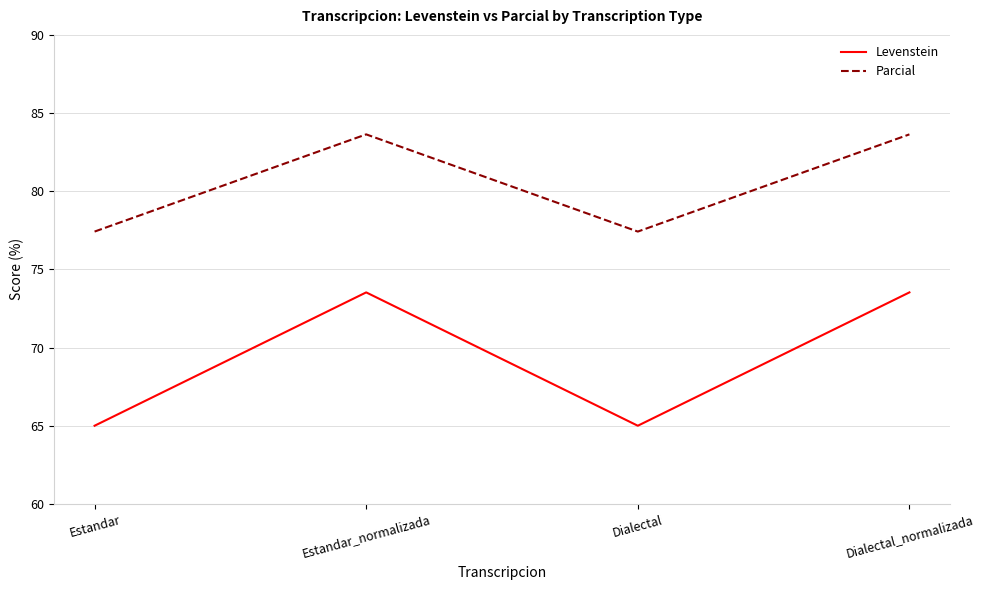

At which category does Parcial reach its first local peak?

Estandar_normalizada